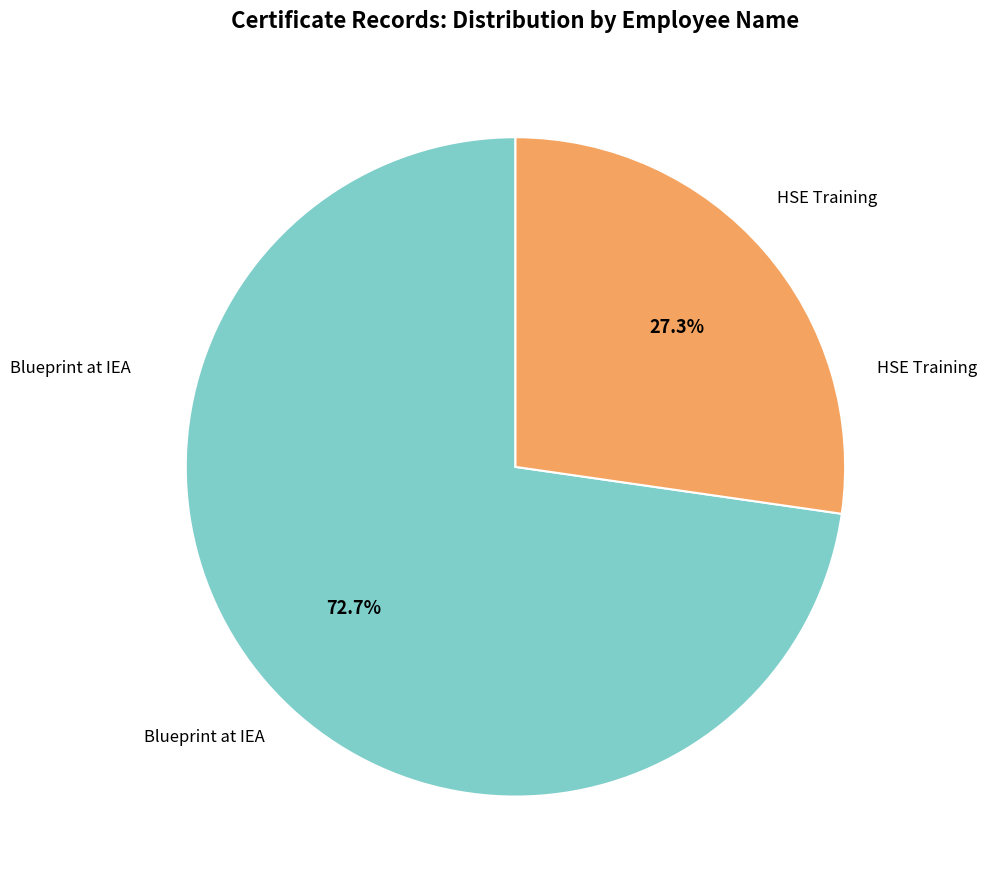

To the nearest percent, what percentage of the pie is Blueprint at IEA?

73%